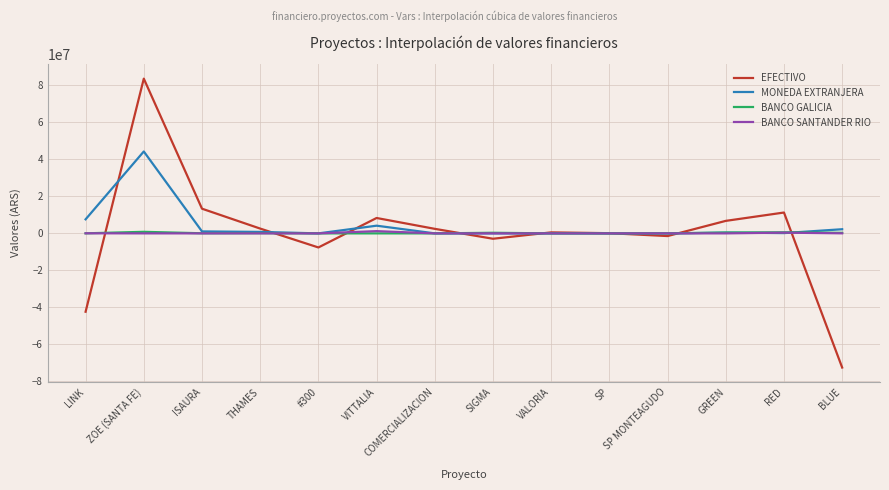

Where is EFECTIVO nearest to the value 5564743?

GREEN